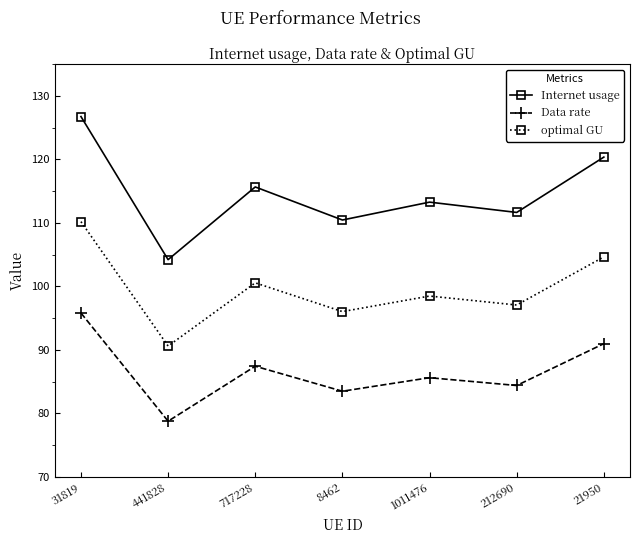

What is the approximate value of optimal GU at 441828?

90.6